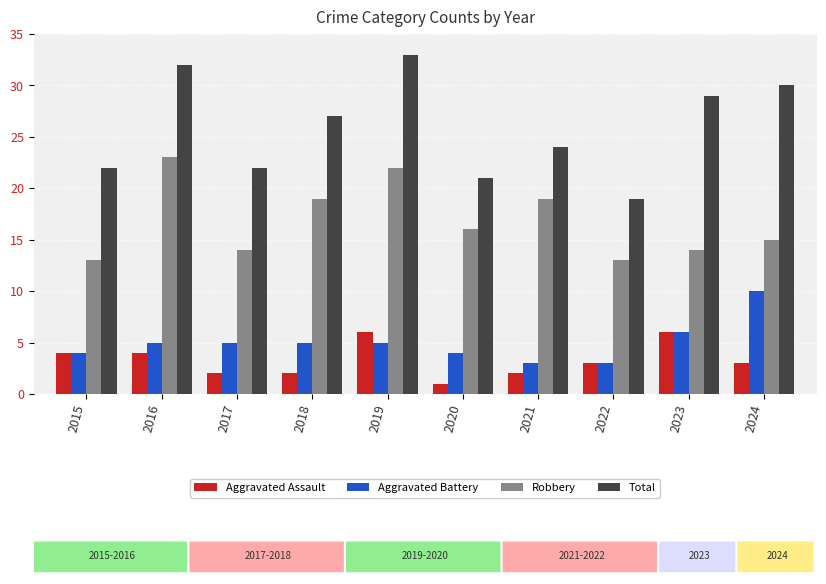

Between 2016 and 2017, which series saw the biggest shift?

Total